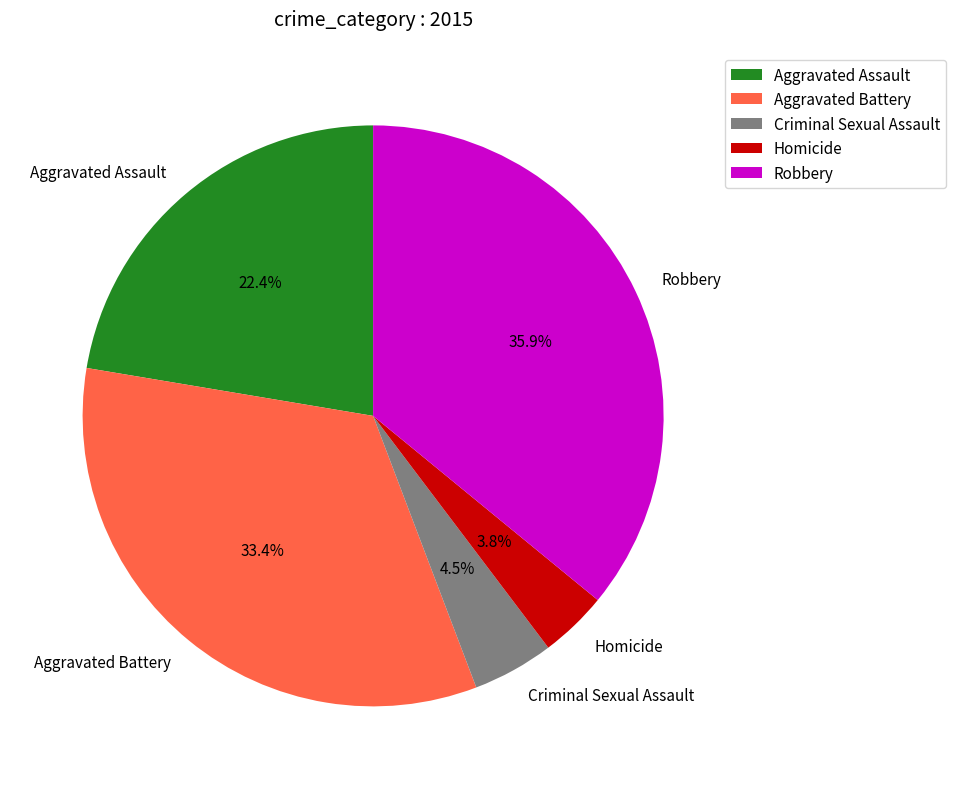

To the nearest percent, what is the difference between the Homicide and Aggravated Battery slice percentages?

30%